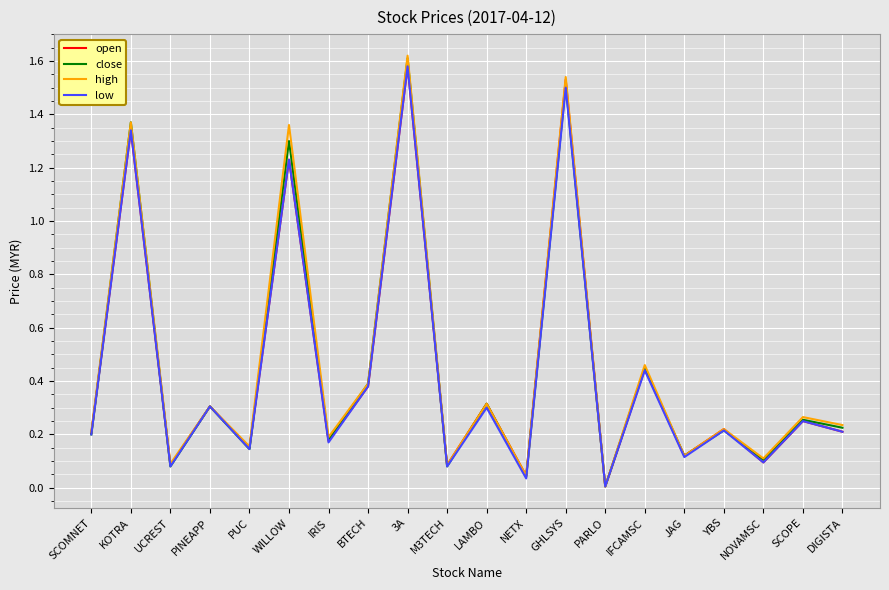

Is it true that open equals 0.3 at PINEAPP?

True